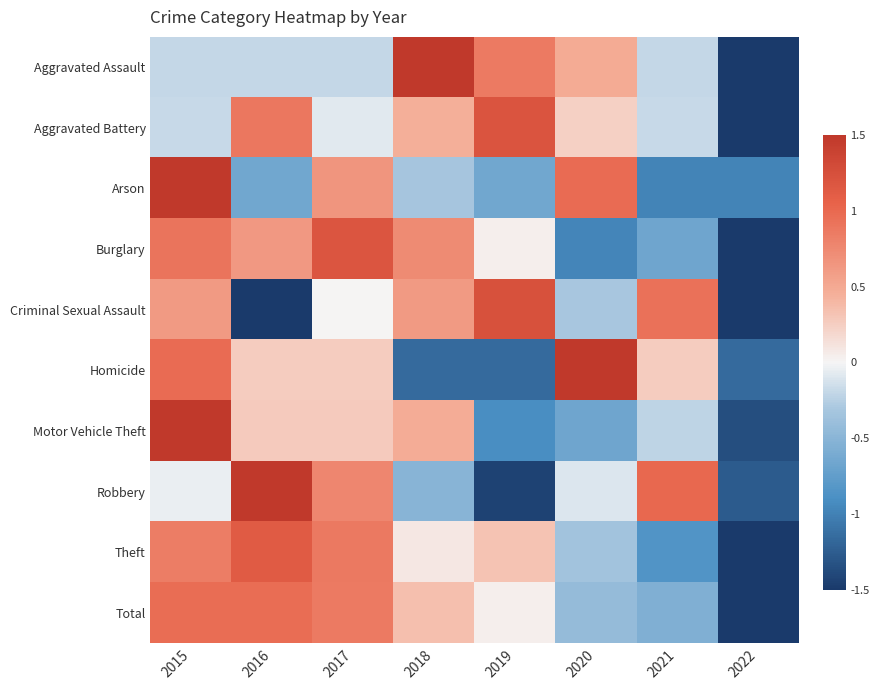

At which category does the chart reach its minimum across all series?

2022